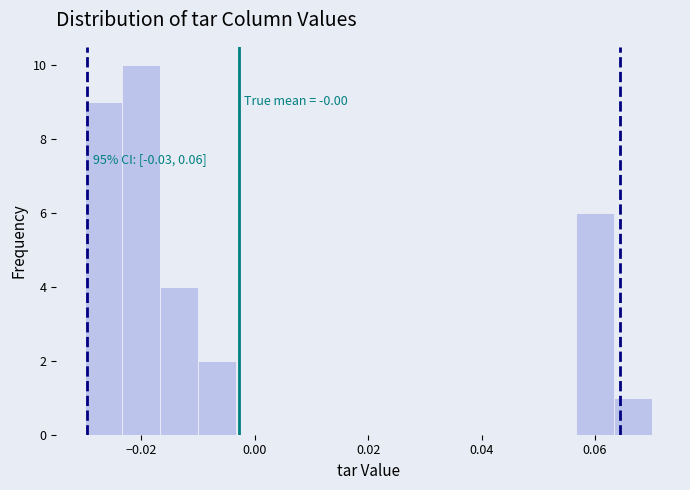

Read against the x-axis, roughly where is the centre of the tallest bar?

-0.020